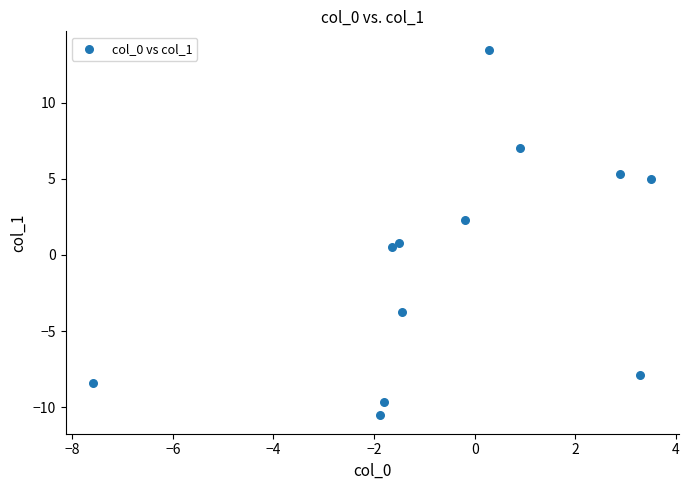

What is the average Y value?

-0.5